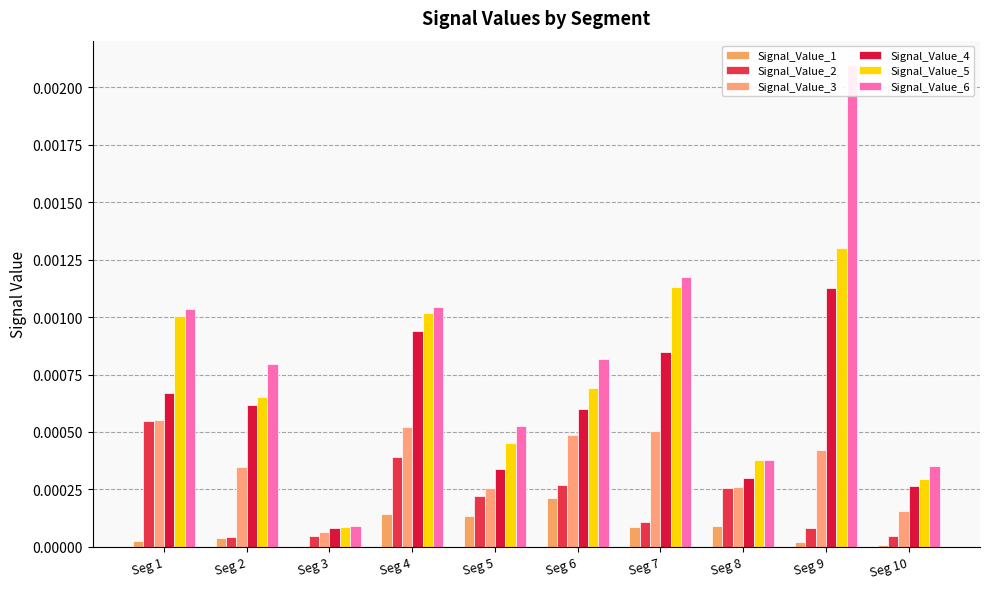

How many Signal_Value_3 values are between 0 and 1?

10